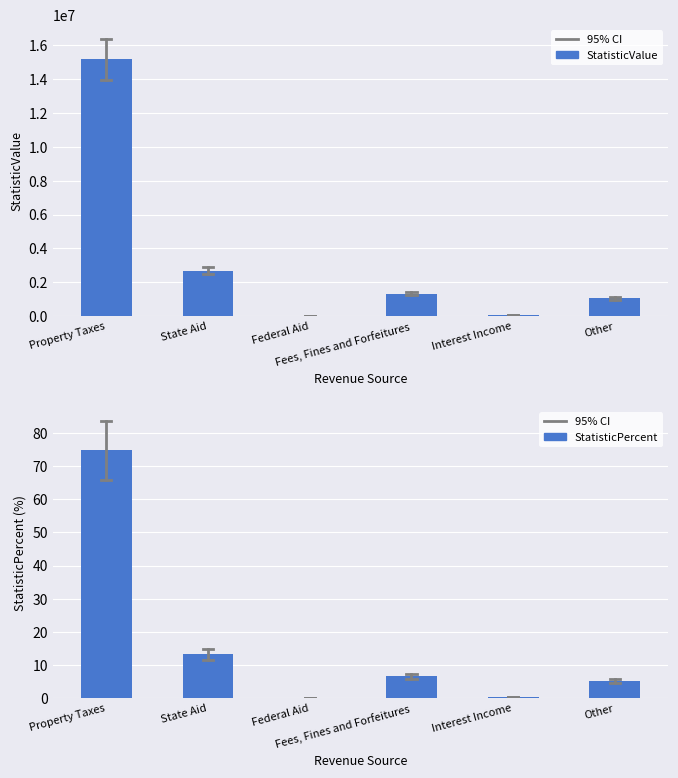

The value of StatisticPercent at Interest Income is 0.3. True or false?

True